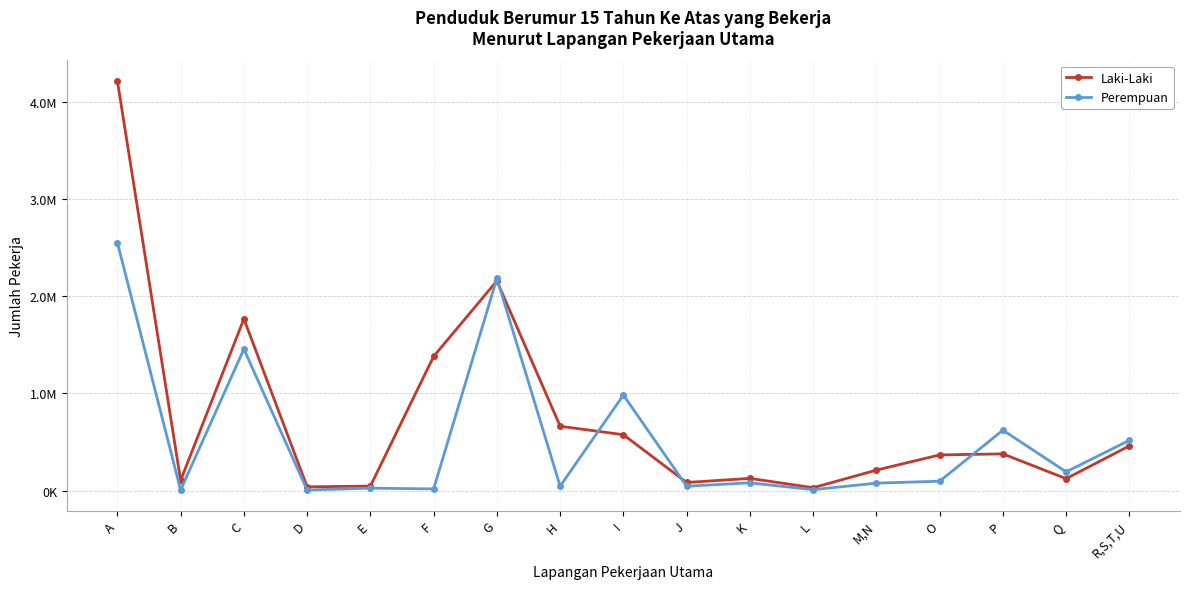

At which label is Perempuan closest to 1278076?

C